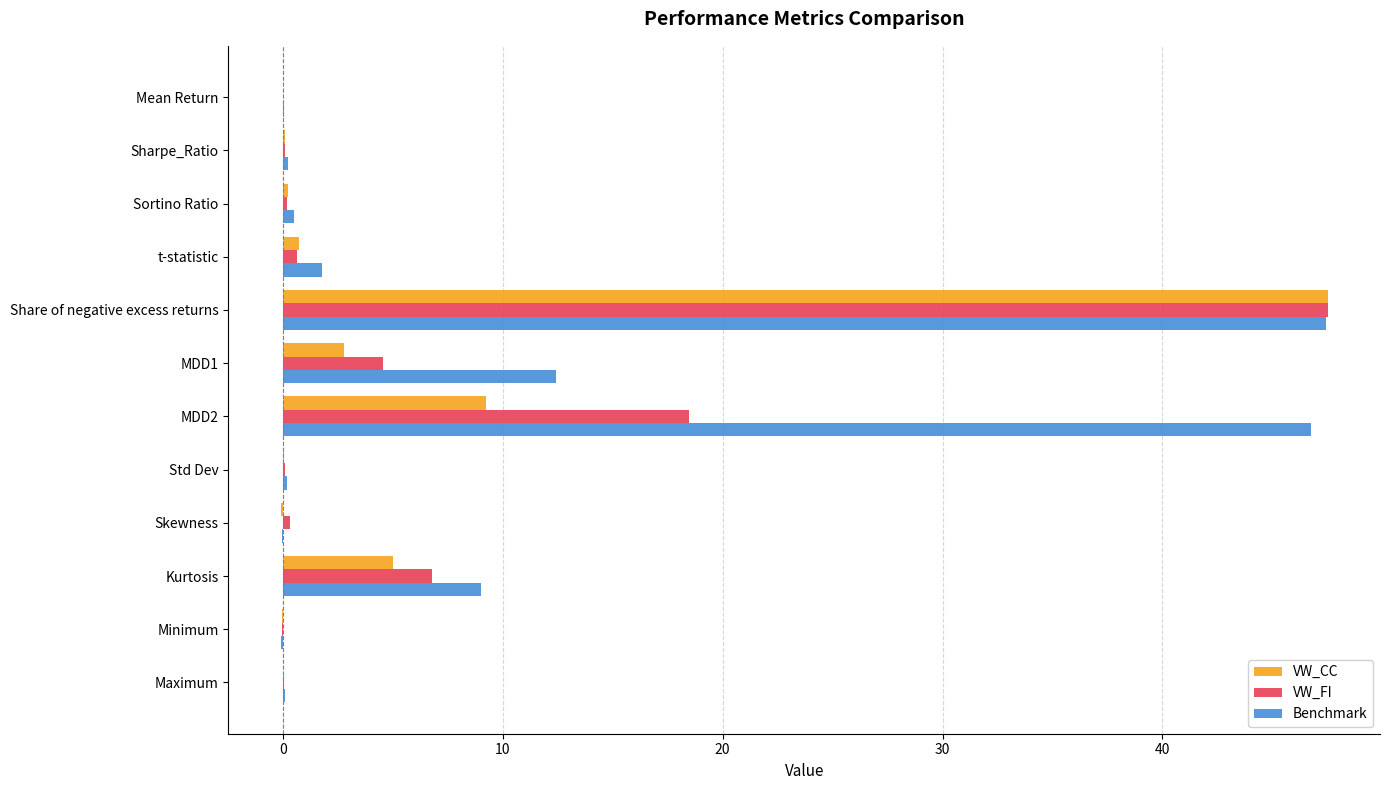

What is the average value of the VW_CC series?

5.5